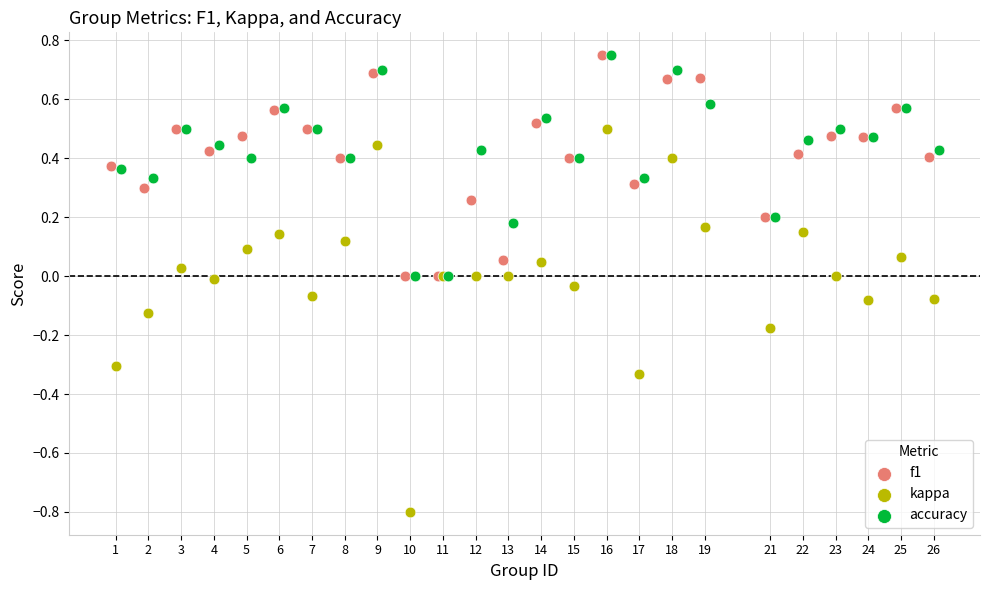

Which series has the widest spread of Y values?

kappa